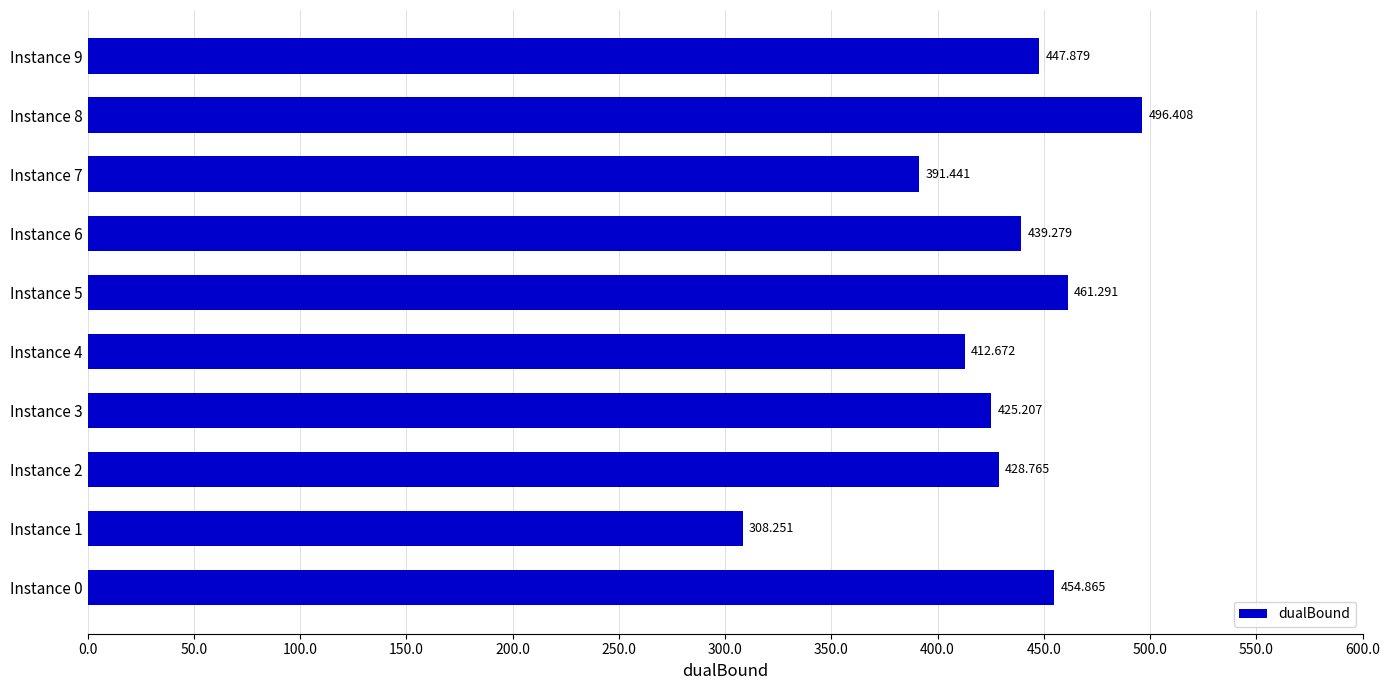

What is the smallest value displayed?

308.3